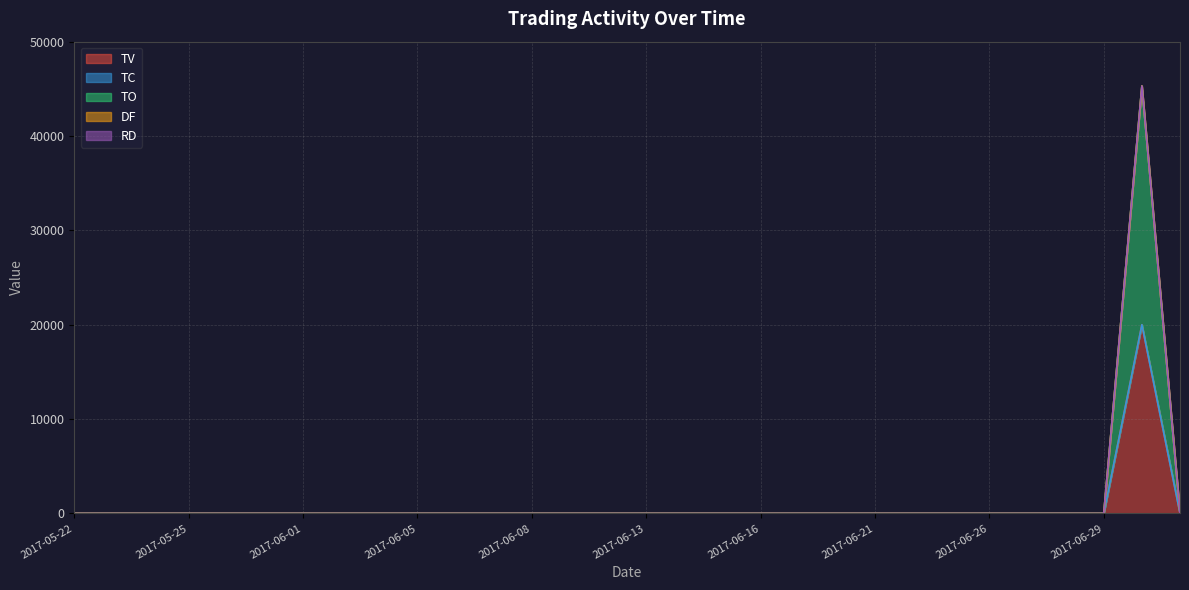

True or false: TV has more than 0 interior local peaks.

True